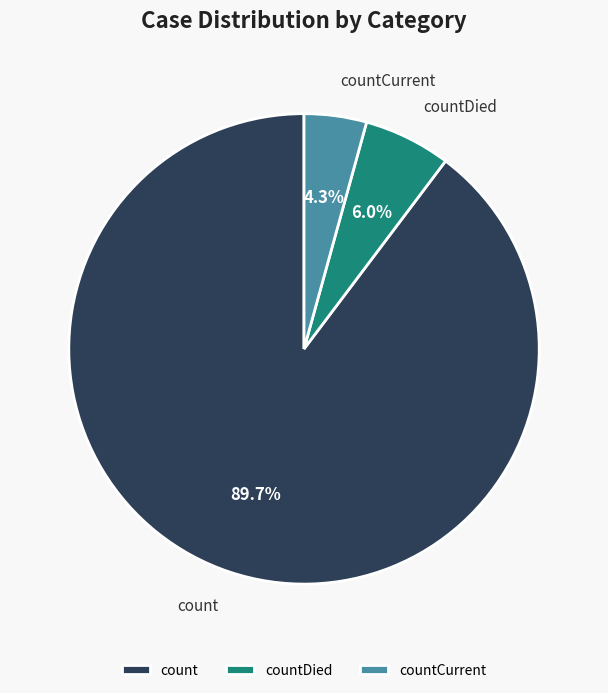

To the nearest percent, what is the combined percentage of countDied and countCurrent?

10%